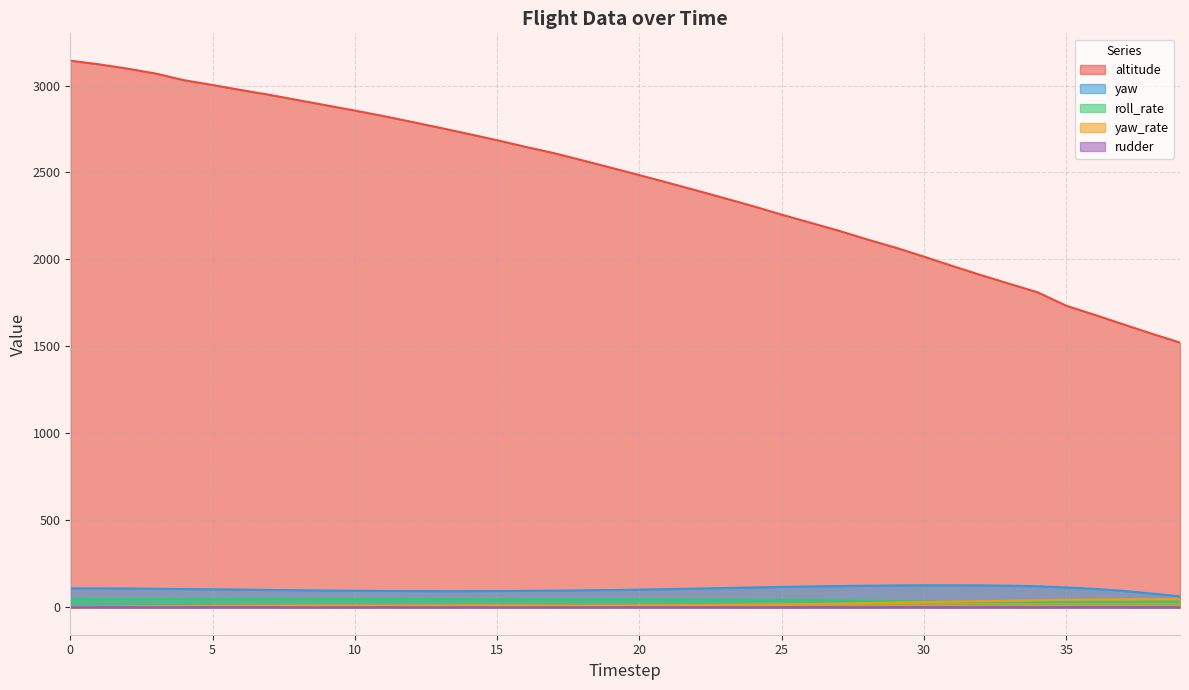

Which series changed the most between 24 and 25?

altitude